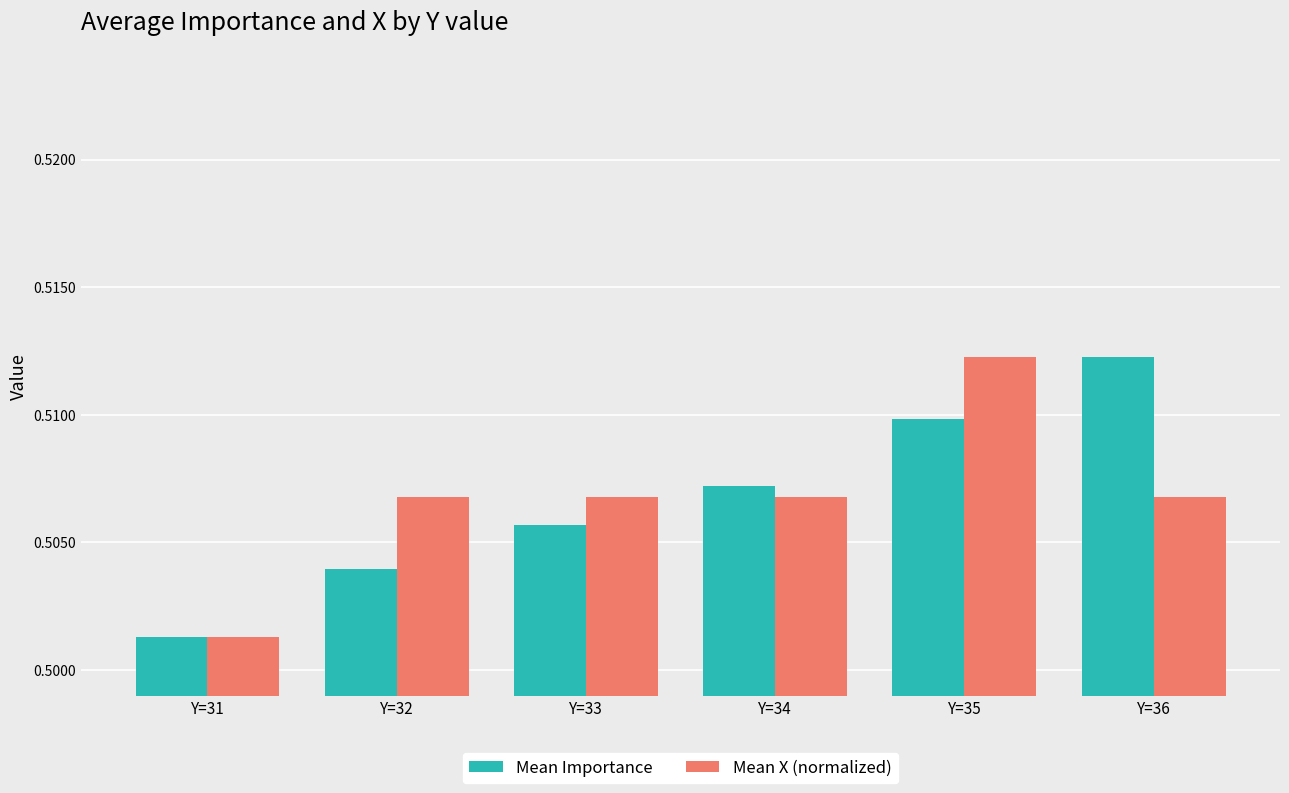

What are all the series names shown in the legend?

Mean Importance, Mean X (normalized)